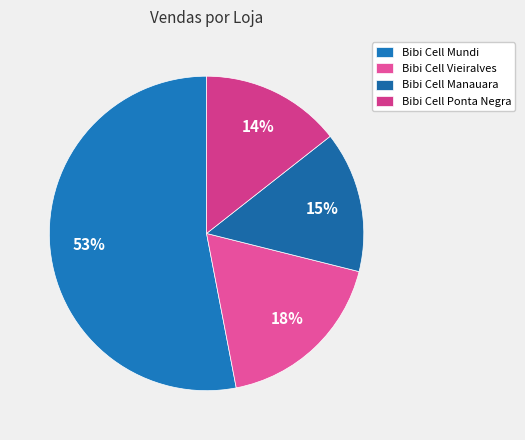

Count the number of slices in the pie.

4